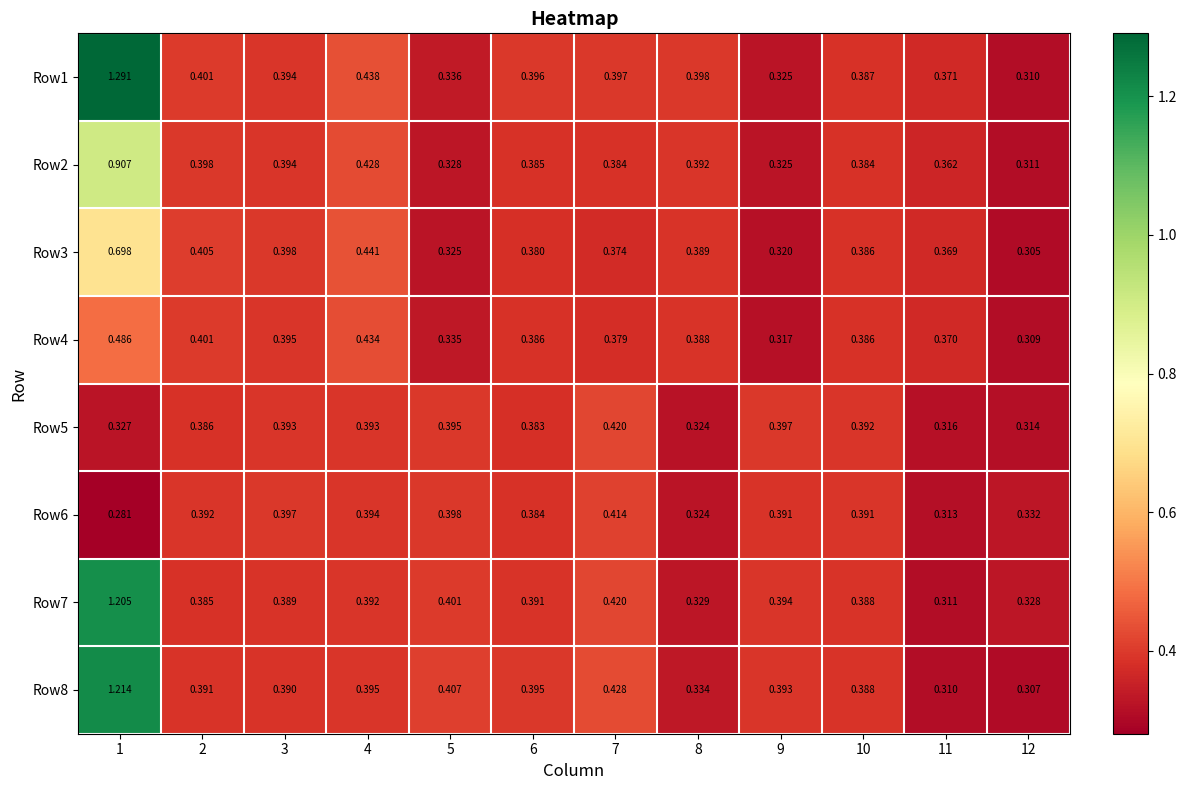

List the series in order of their peak value, highest first.

Row1, Row8, Row7, Row2, Row3, Row4, Row5, Row6